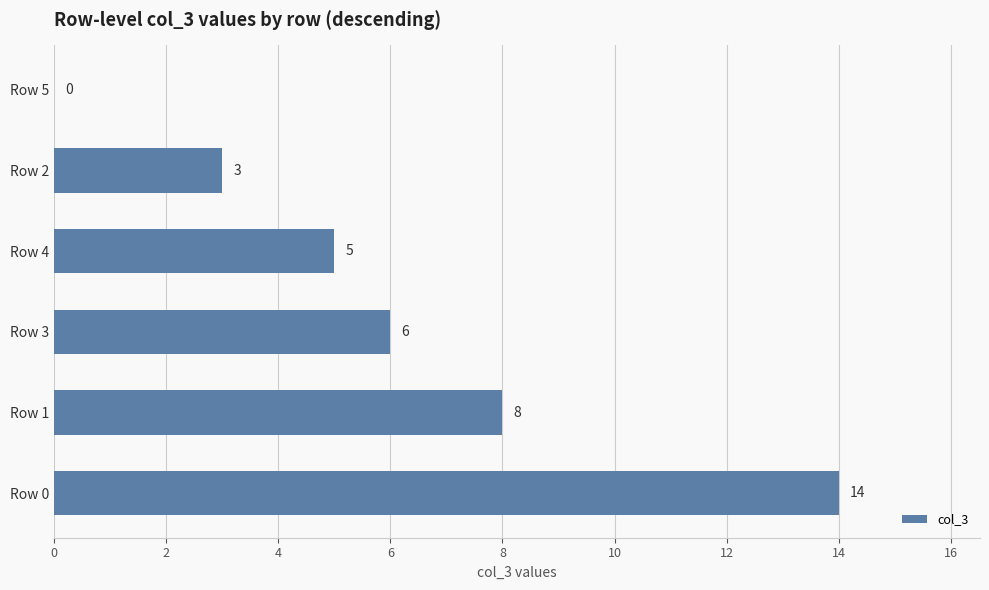

What is the maximum value shown in the chart?

14